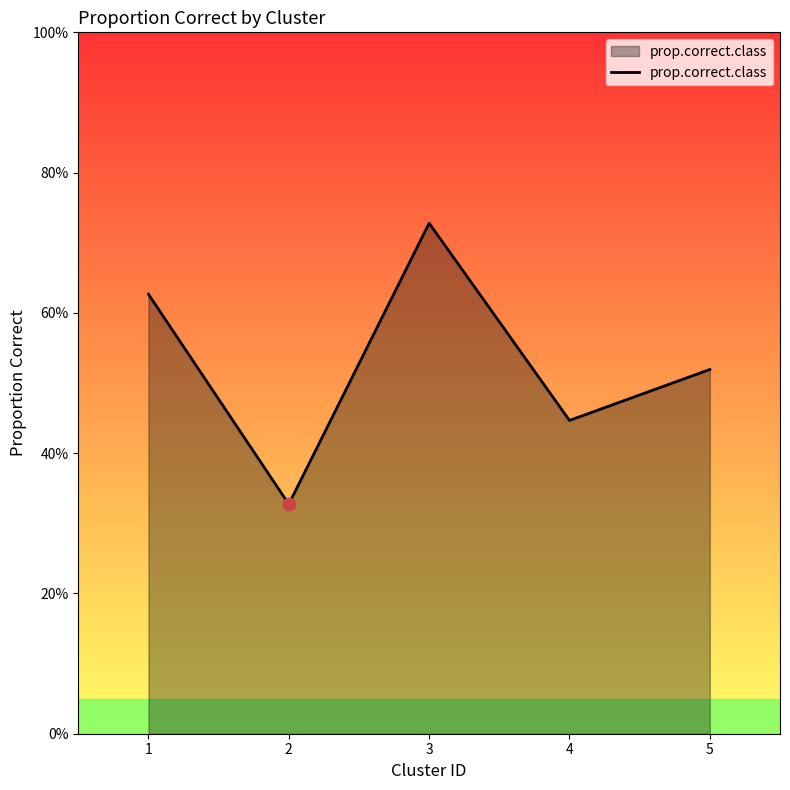

Between 3 and 4, which is larger?

3